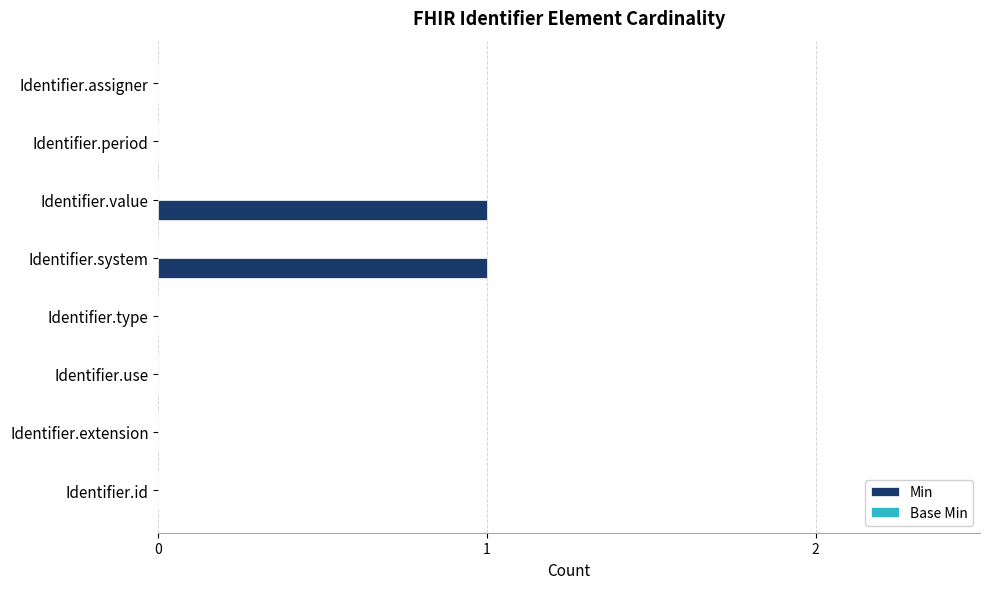

Which has a higher value, Identifier.id or Identifier.system?

Identifier.system